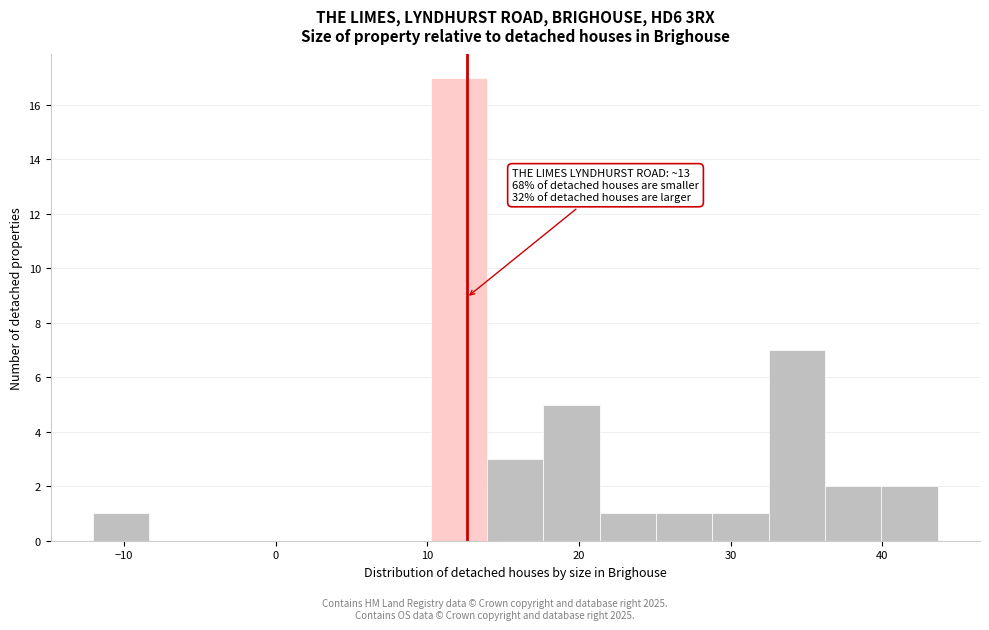

Around what value on the x-axis is the tallest bar? Give the approximate position of its centre, as read against the axis.

12